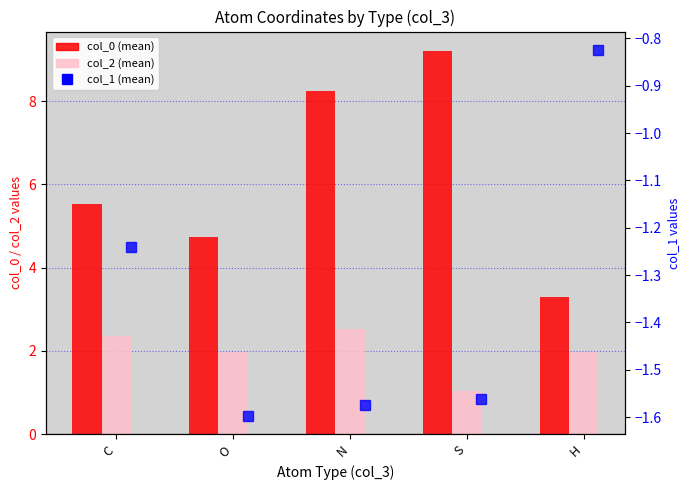

What is the label of the 2nd bar from the right?

S